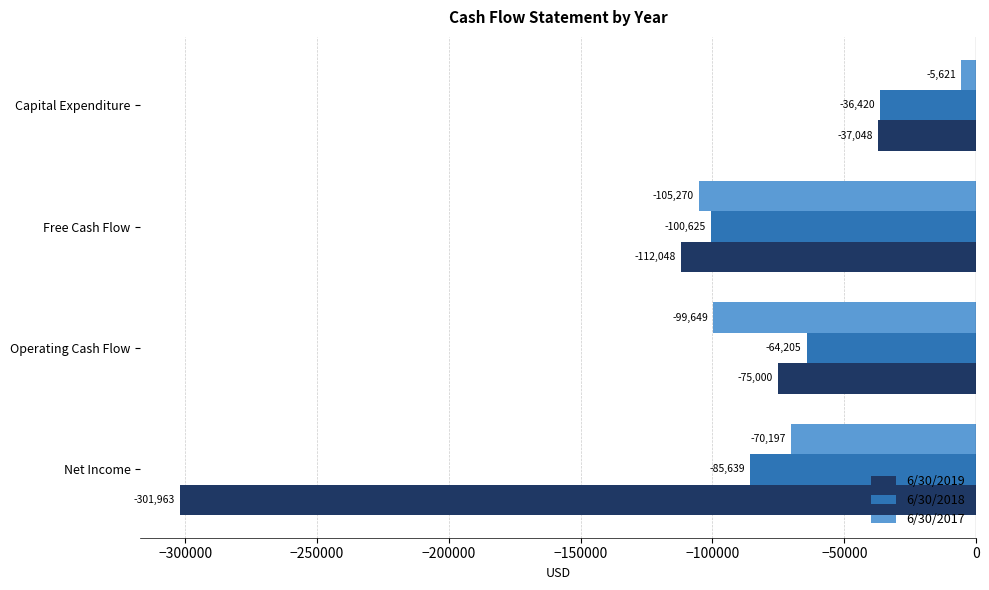

Where is 6/30/2017 nearest to the value -55445?

Net Income